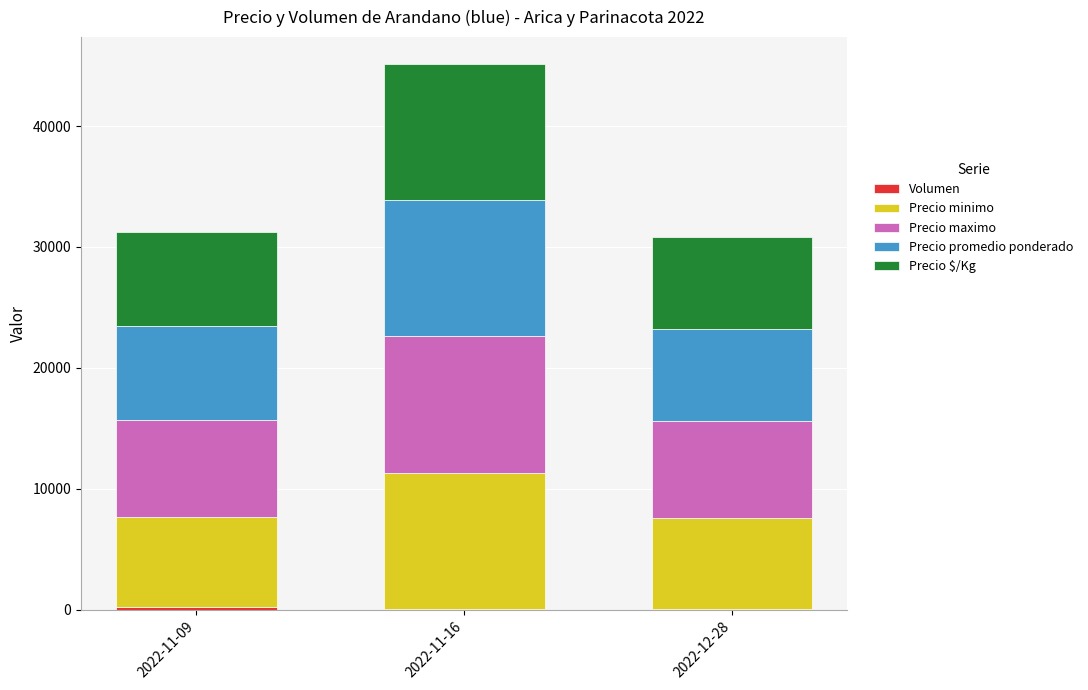

At which category is the sum across all series the highest?

2022-11-16